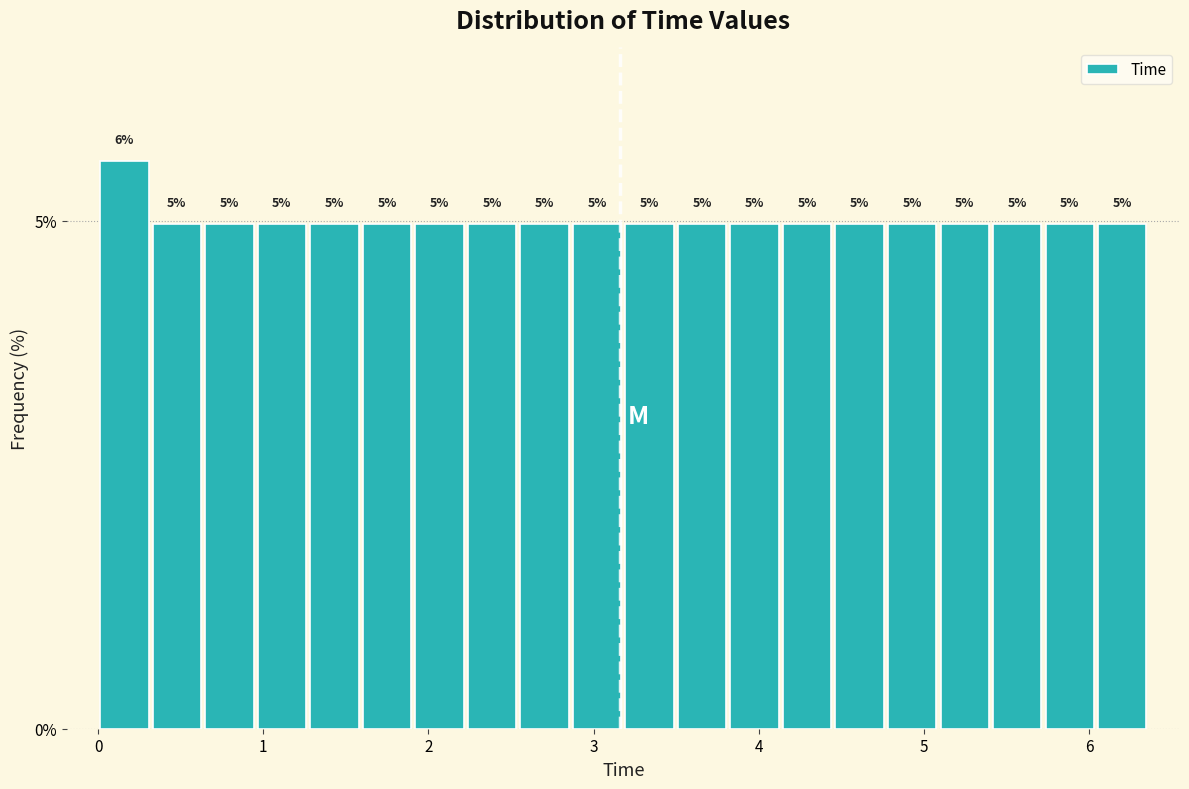

Around what value on the x-axis is the tallest bar? Give the approximate position of its centre, as read against the axis.

0.2